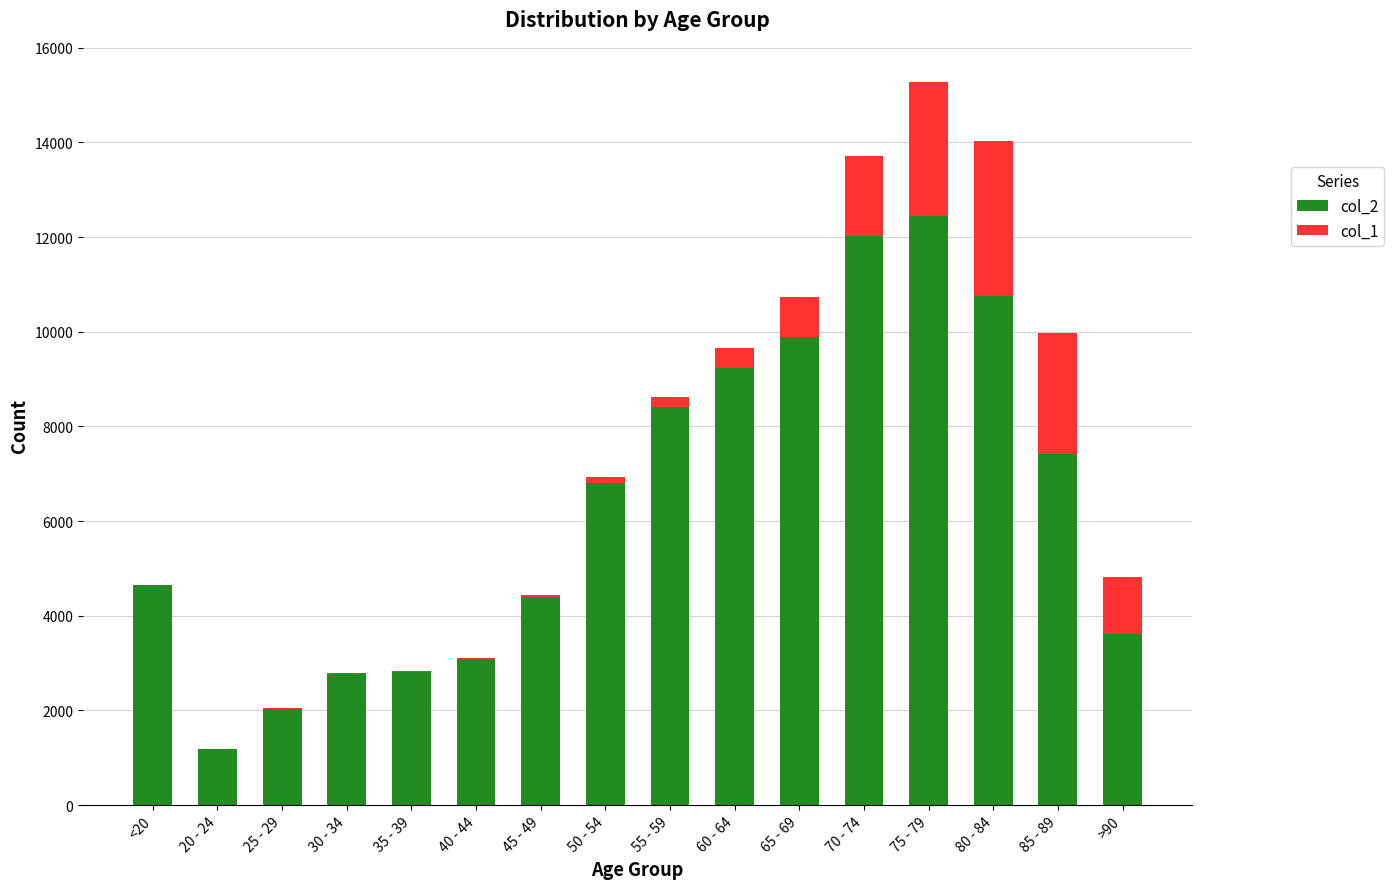

At which category is the sum across all series the highest?

75 - 79